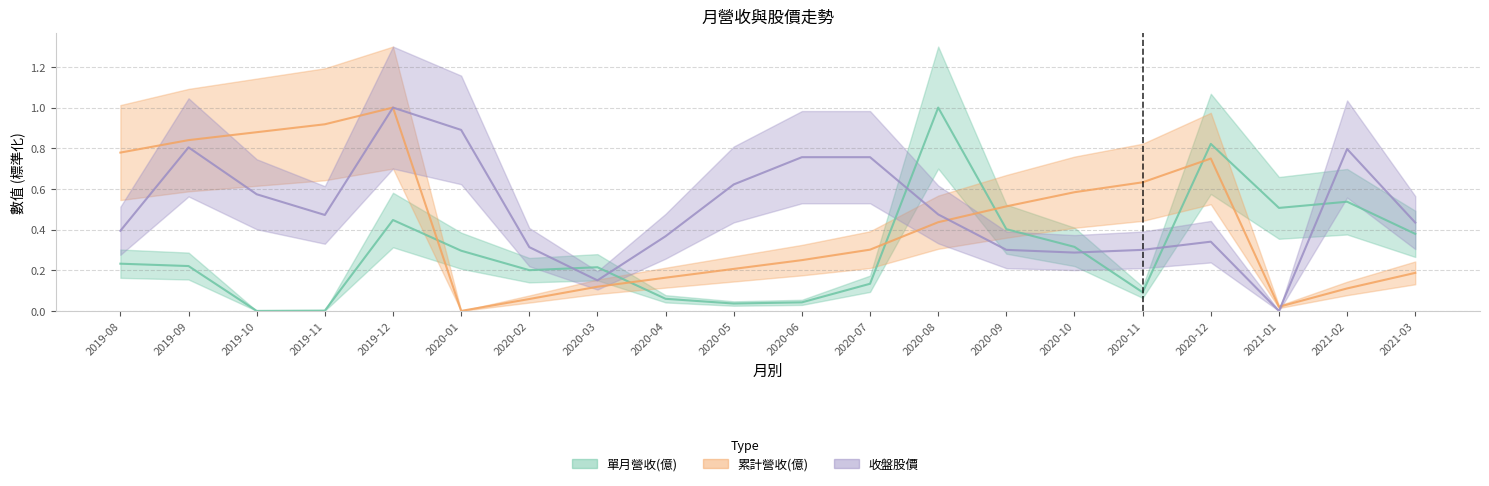

How many interior local valleys does the 收盤股價 series have?

4